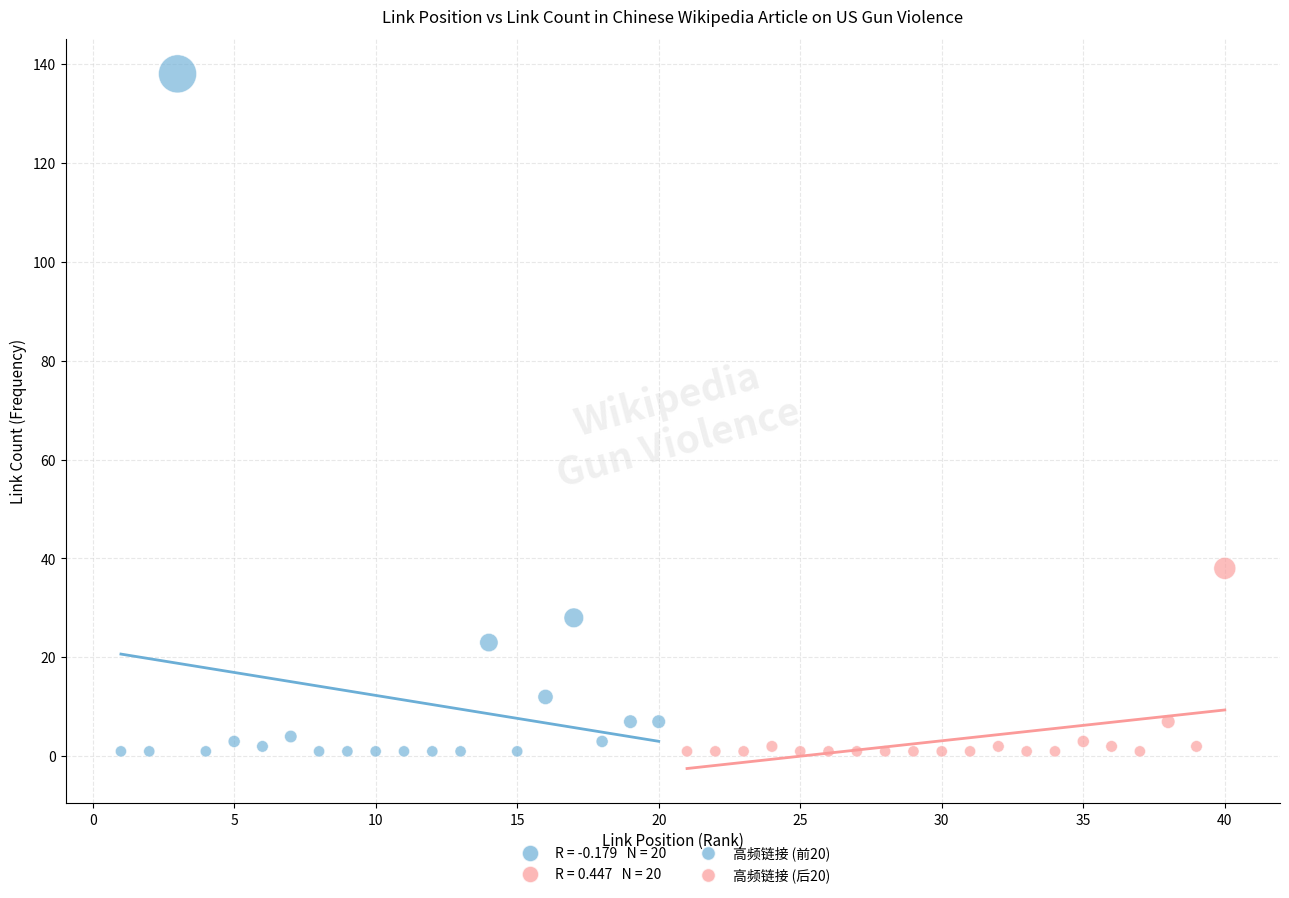

Which series has the widest spread of Y values?

高频链接 (前20)